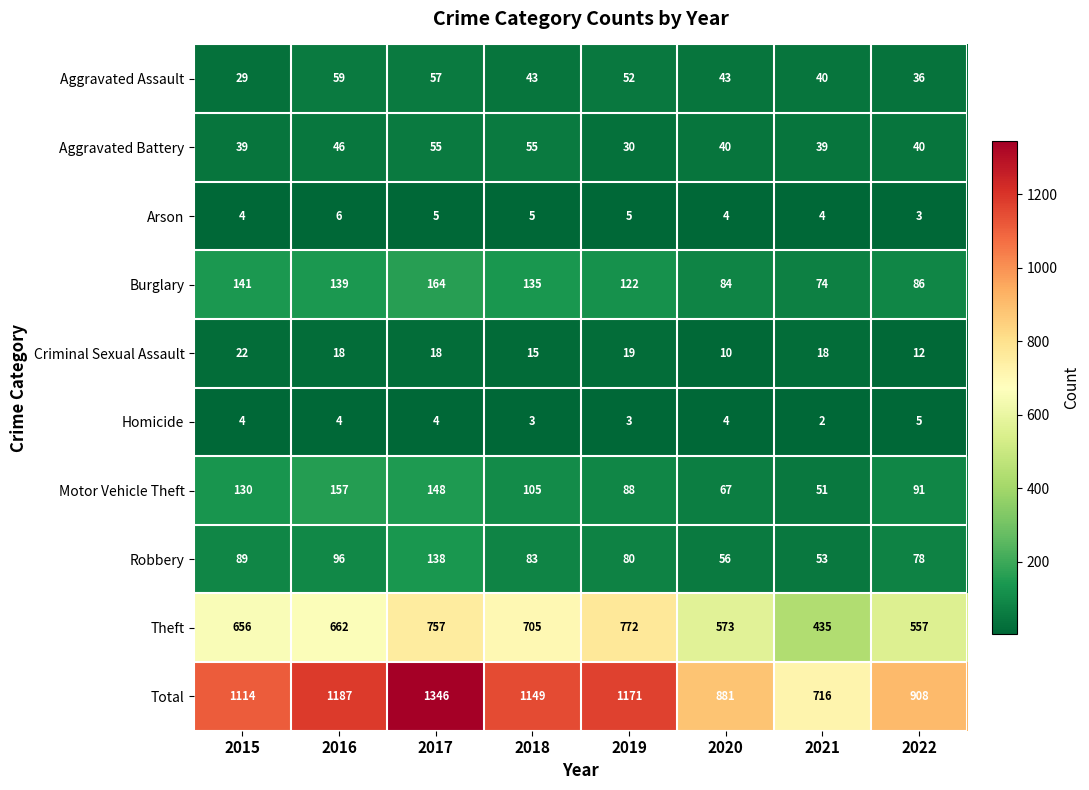

The Homicide series shows 3 at 2019. True or false?

True